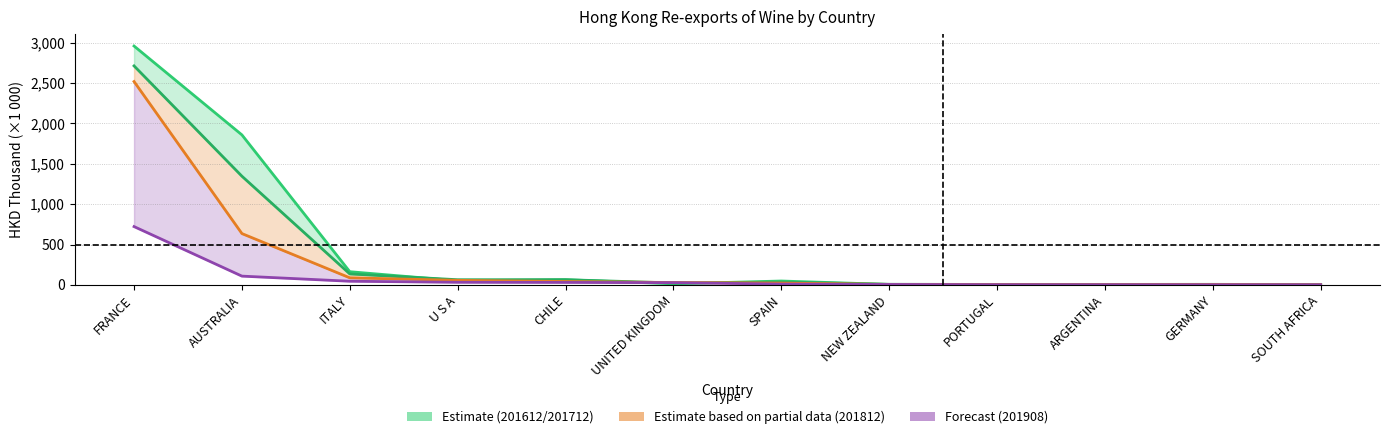

What is the sum of all 201908 (Forecast) values?

993.9